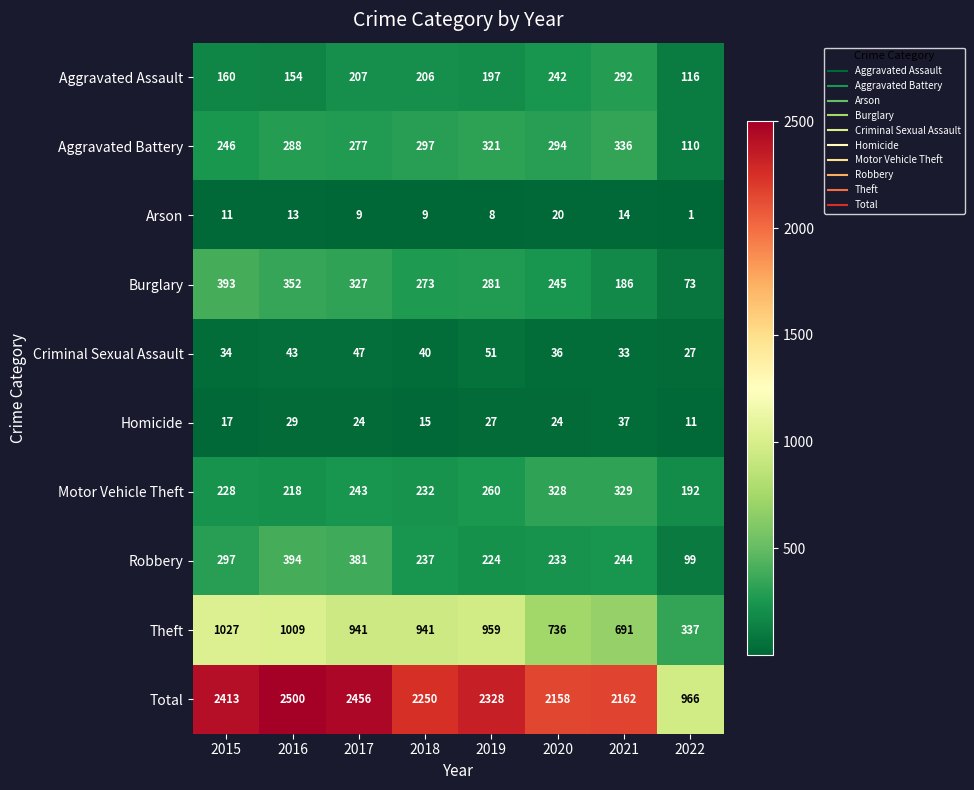

What is the sum of all Burglary values?

2130